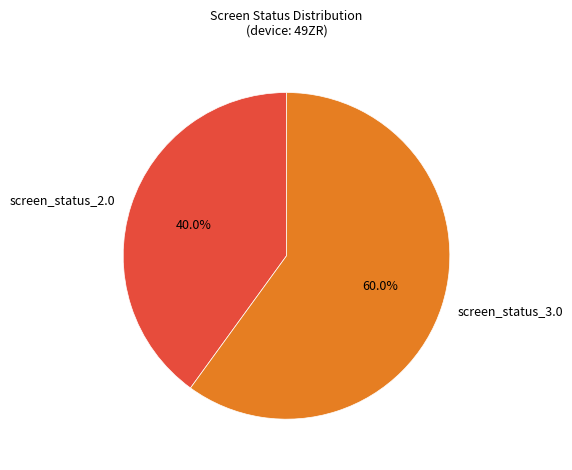

Approximately how many times larger is the value at screen_status_3.0 compared to screen_status_2.0?

1.5